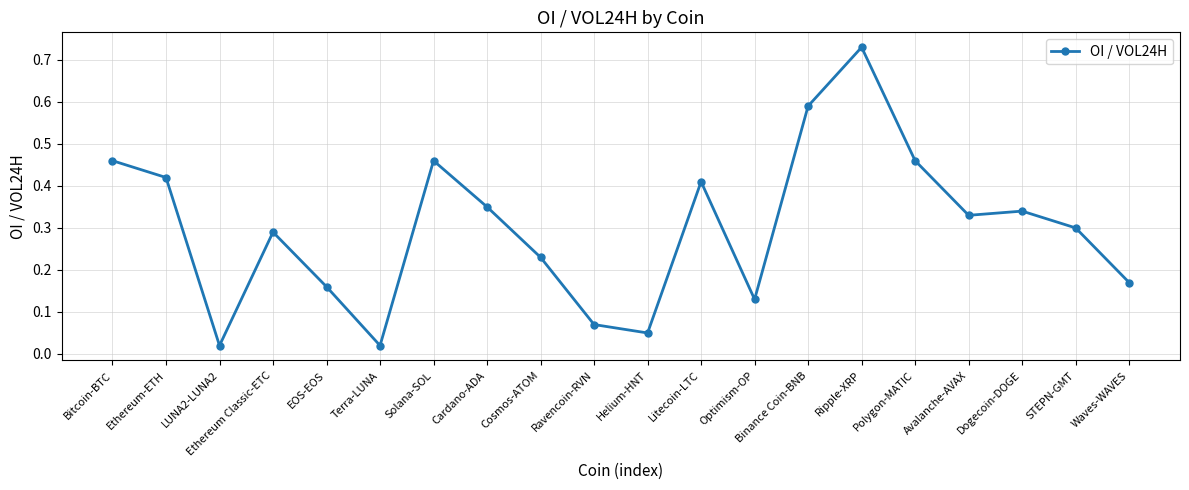

What is the sum of all values?

6.0